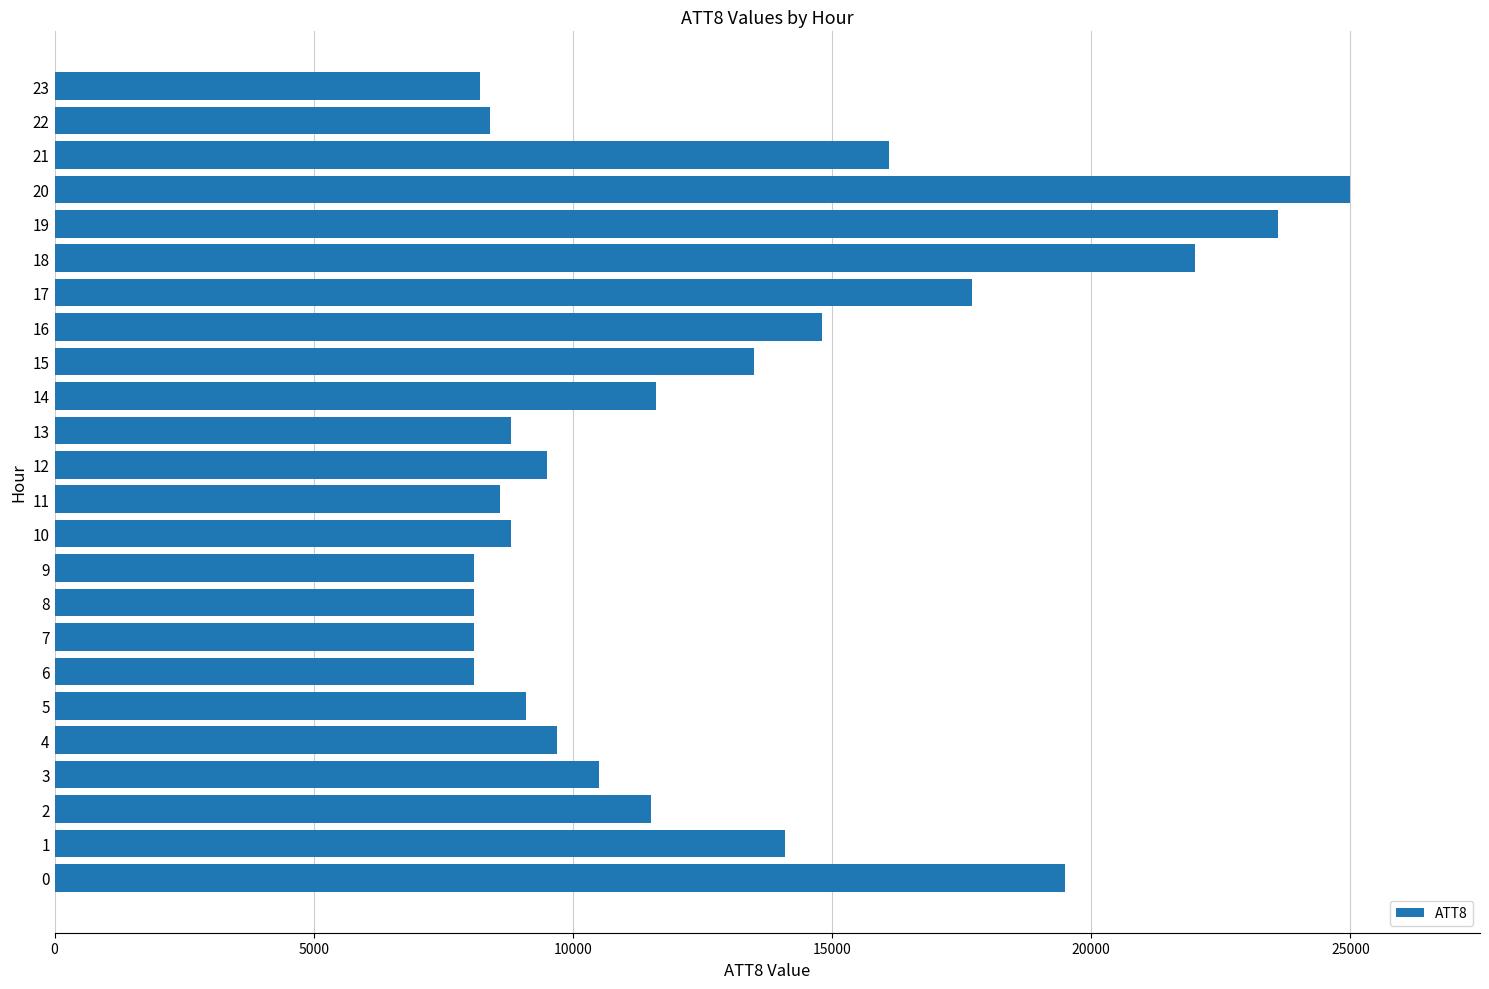

What is the difference between the second highest and minimum values?

15500